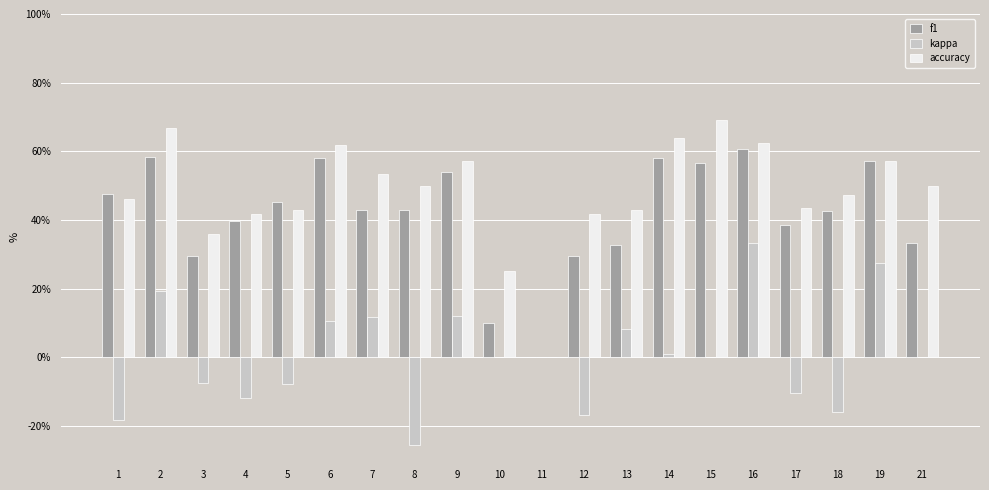

What are all the series names shown in the legend?

f1, kappa, accuracy